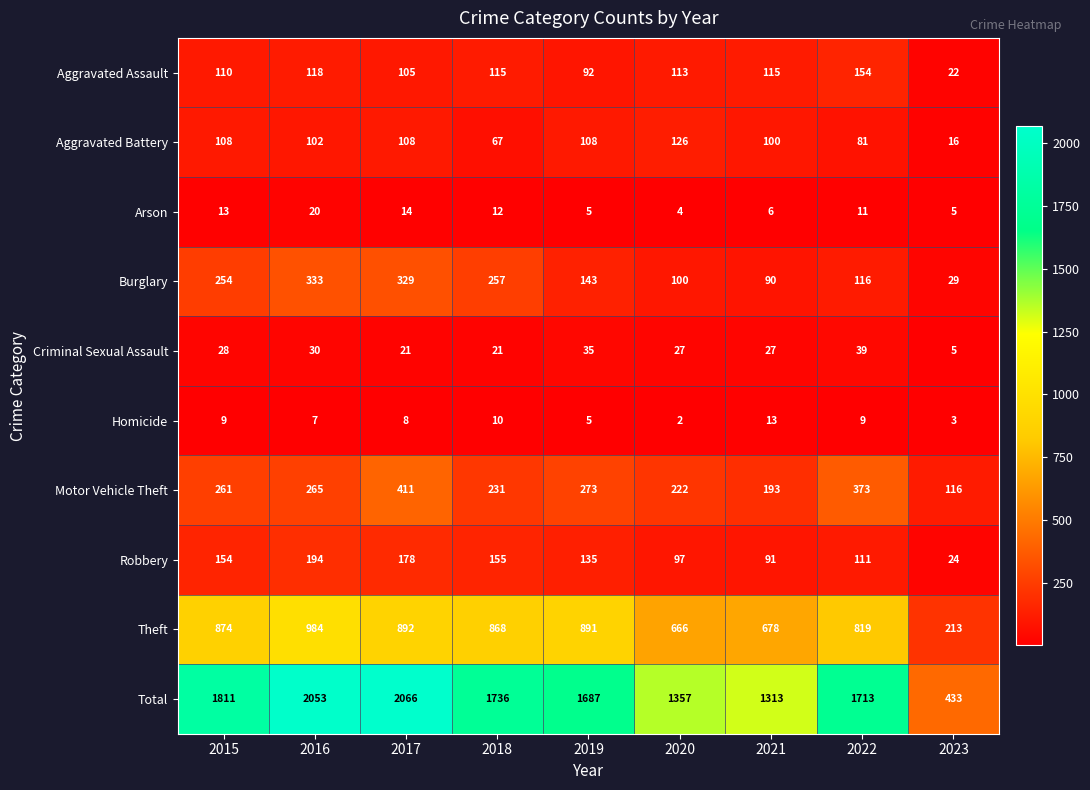

The Burglary series shows 178 at 2016. True or false?

False